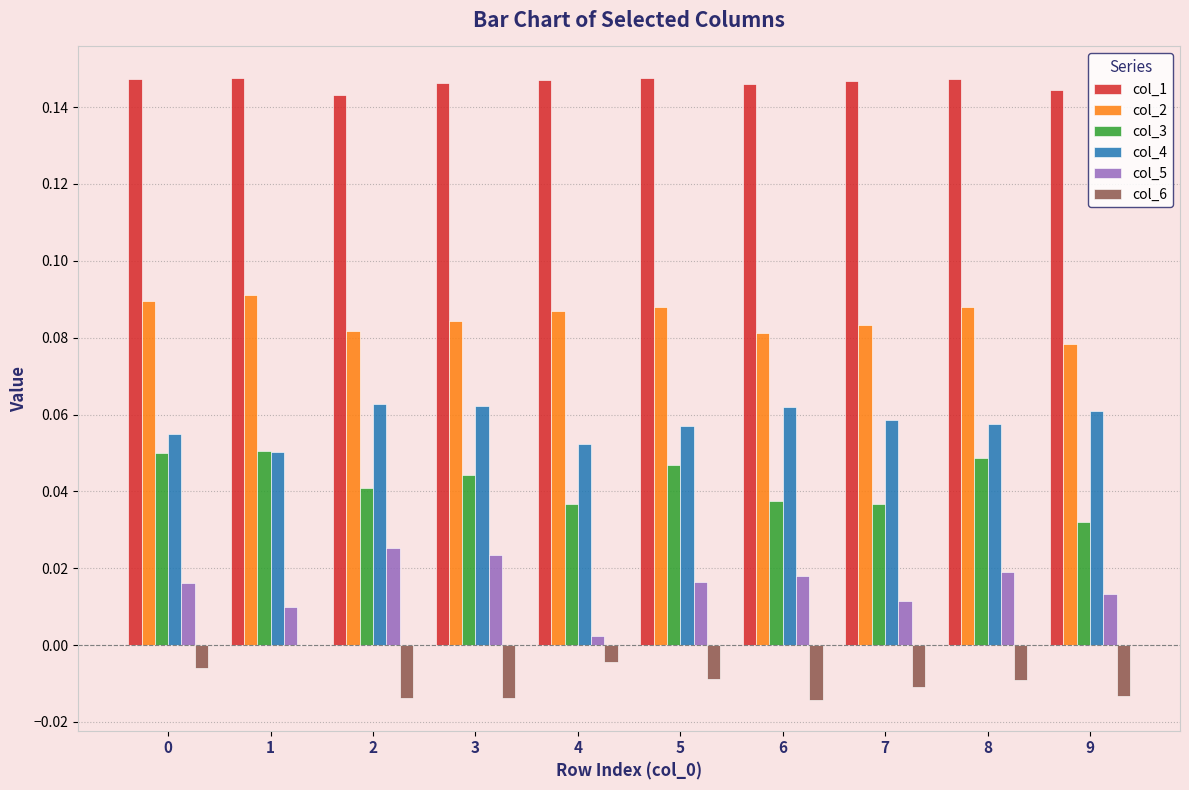

The value of col_4 at 4 is 0.0. True or false?

False